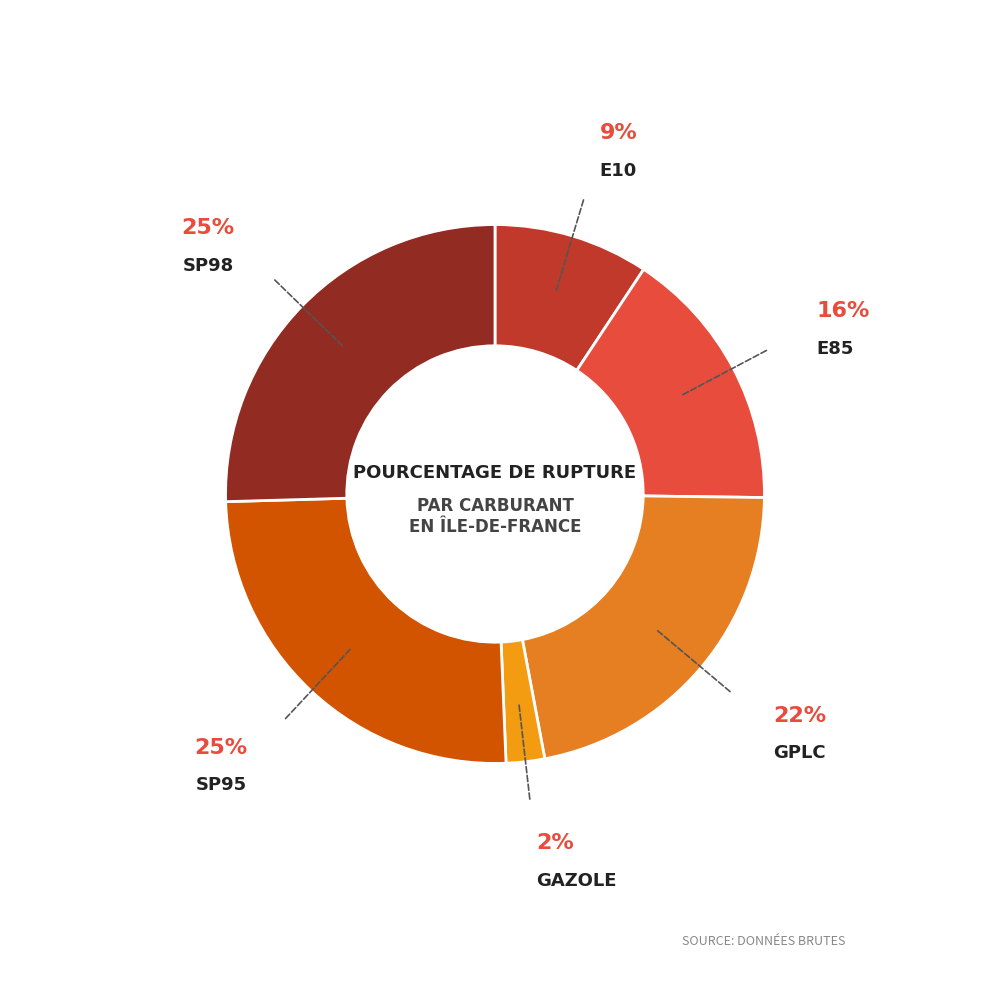

Is there a majority slice in this chart?

No